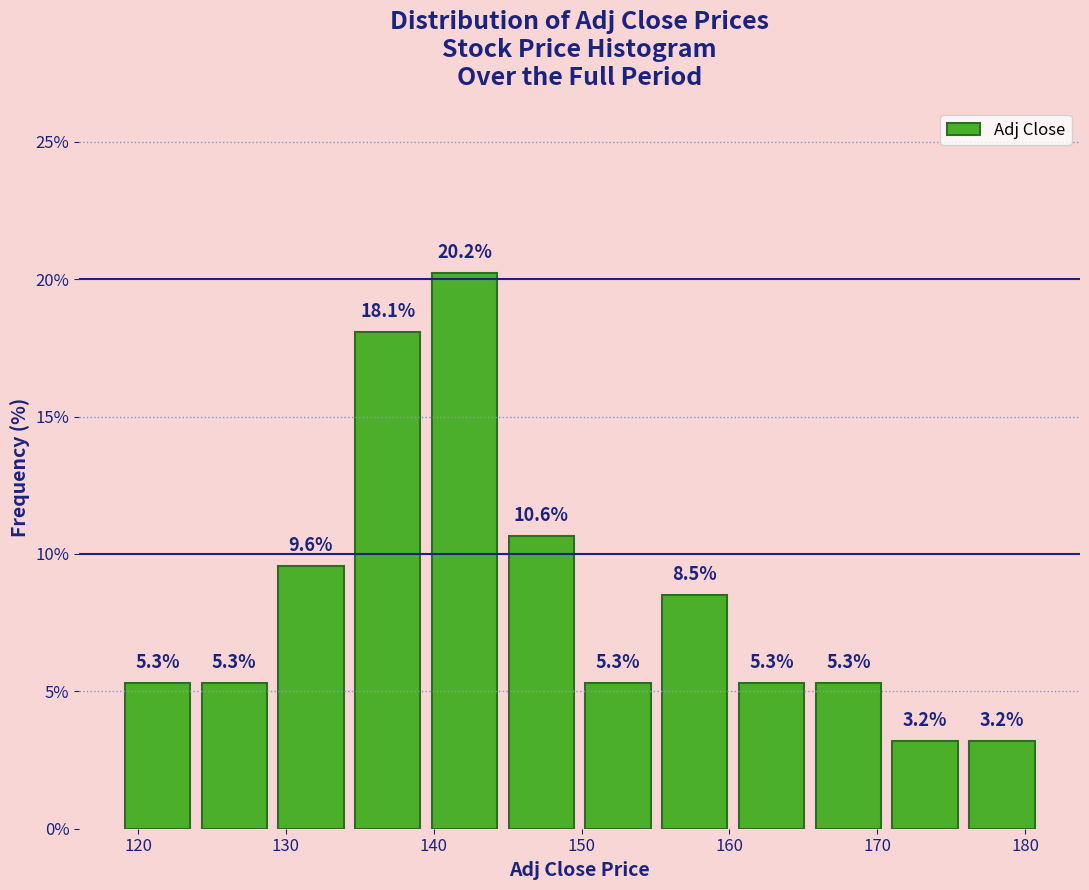

Which range on the x-axis has the tallest bar?

139 to 145